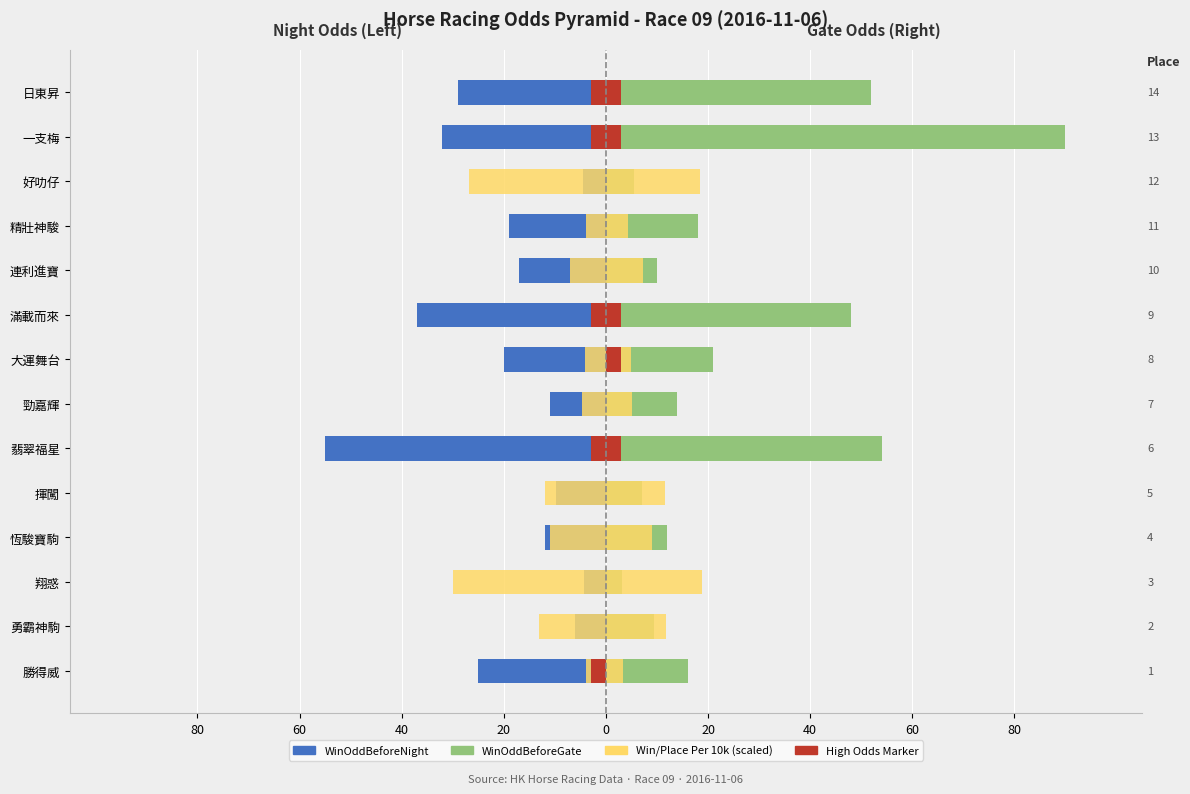

True or false: WinOddBeforeNight has a value of -10.6 at 連利進寶.

False